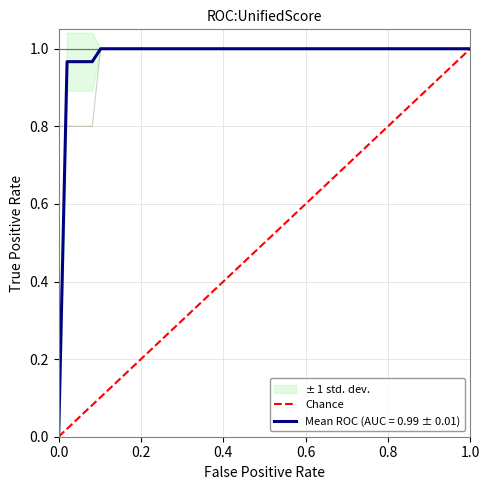

Is this an area chart (filled region under the line)?

No